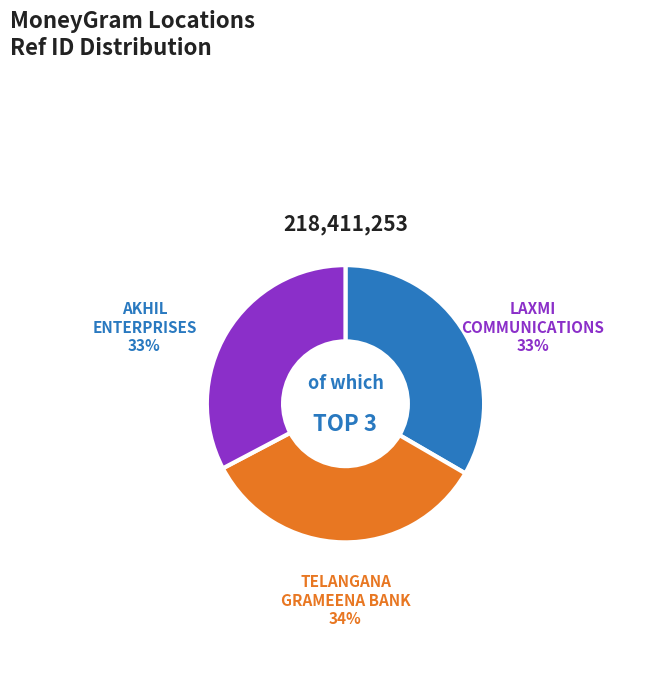

Rank the categories by value from lowest to highest.

LAXMI COMMUNICATIONS - KARIM NAGAR - KAR, AKHIL ENTERPRISES, TELANGANA GRAMEENA BANK - KARIM NAGAR -